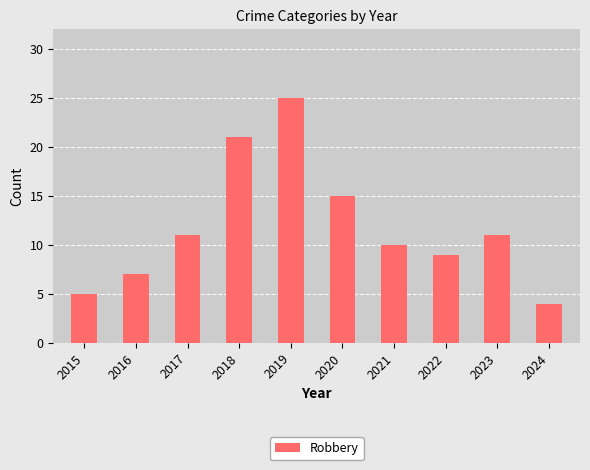

What is the average value?

12